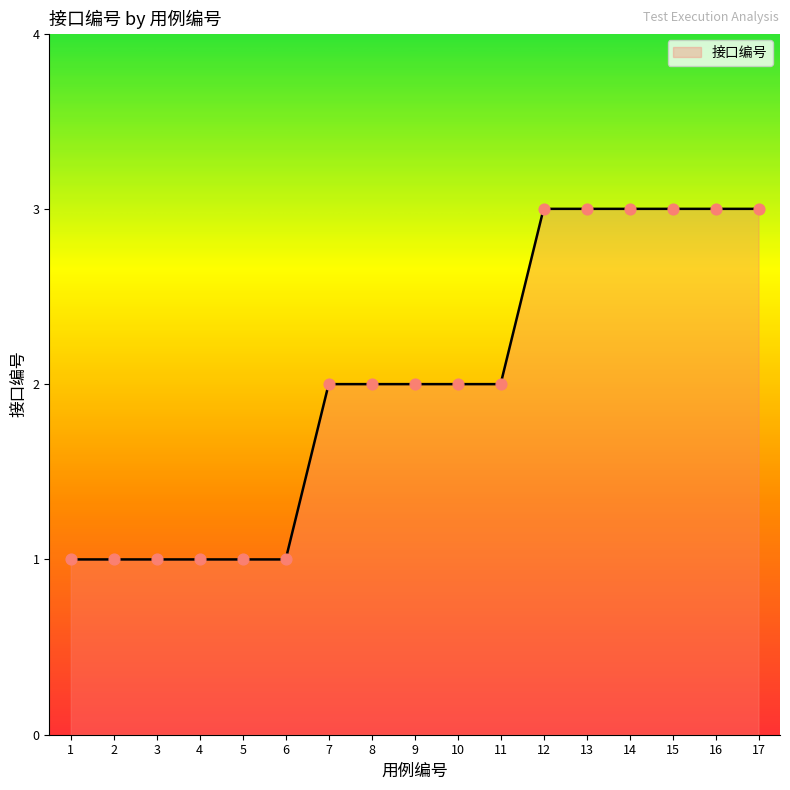

Which has a higher value, 6 or 15?

15